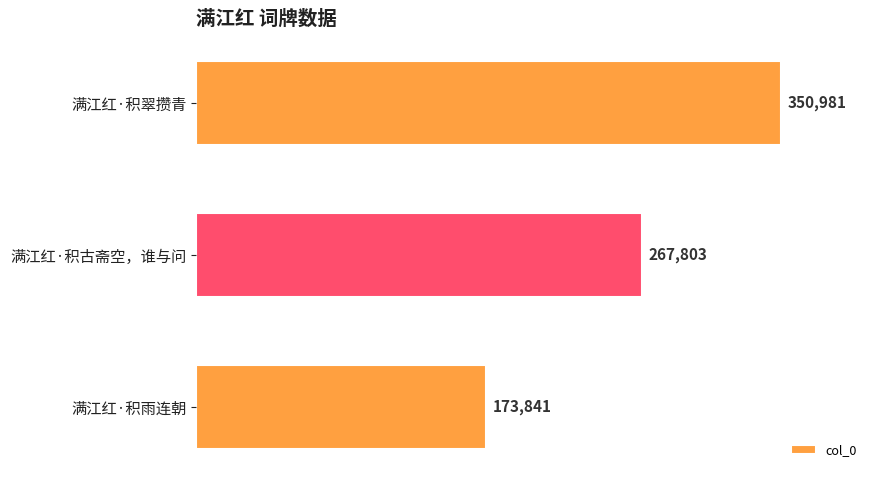

What is the sum of all values?

792625